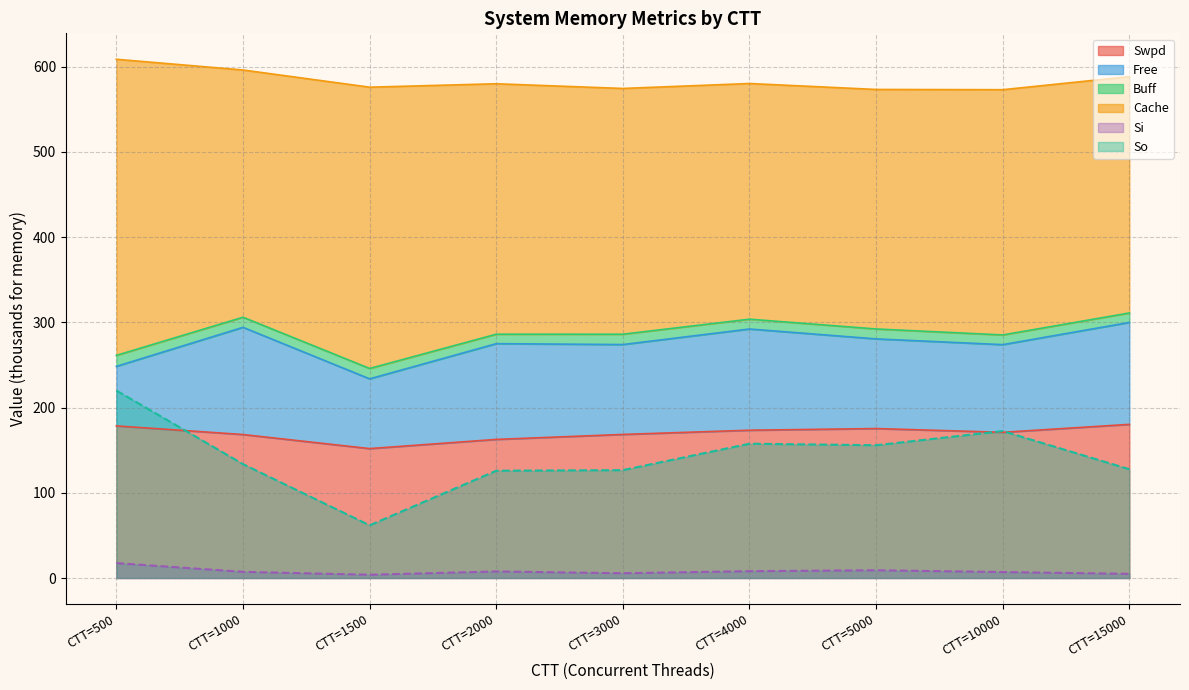

True or false: Si and Swpd intersect in this chart.

False